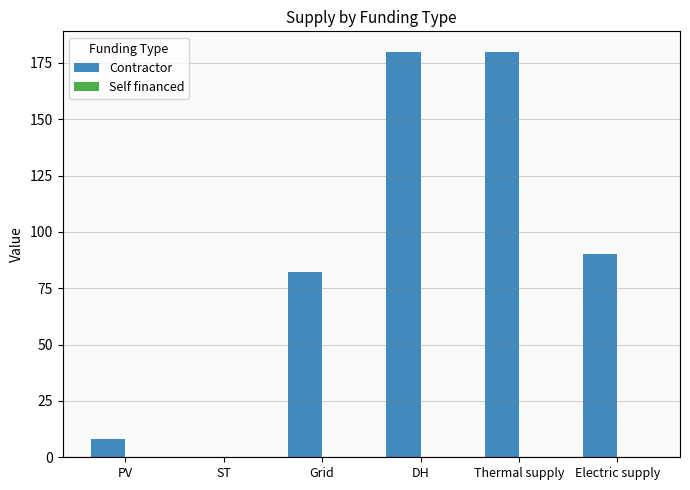

Is it true that the value at DH is 180?

True